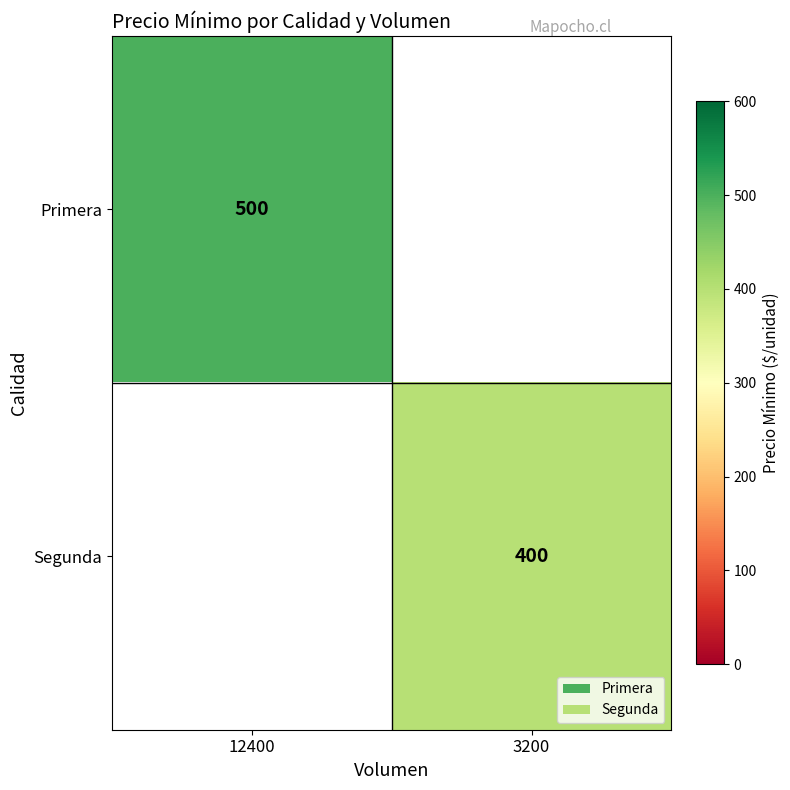

The value of Primera at 12400 is 500. True or false?

True